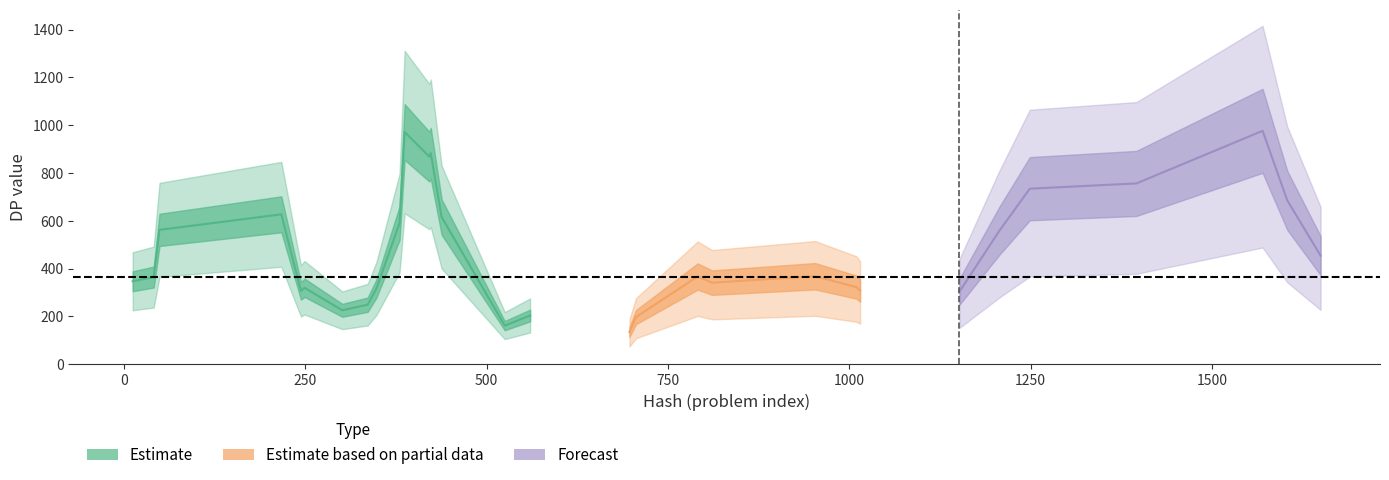

True or false: DP_numeric has a value of 594 at 348.

False